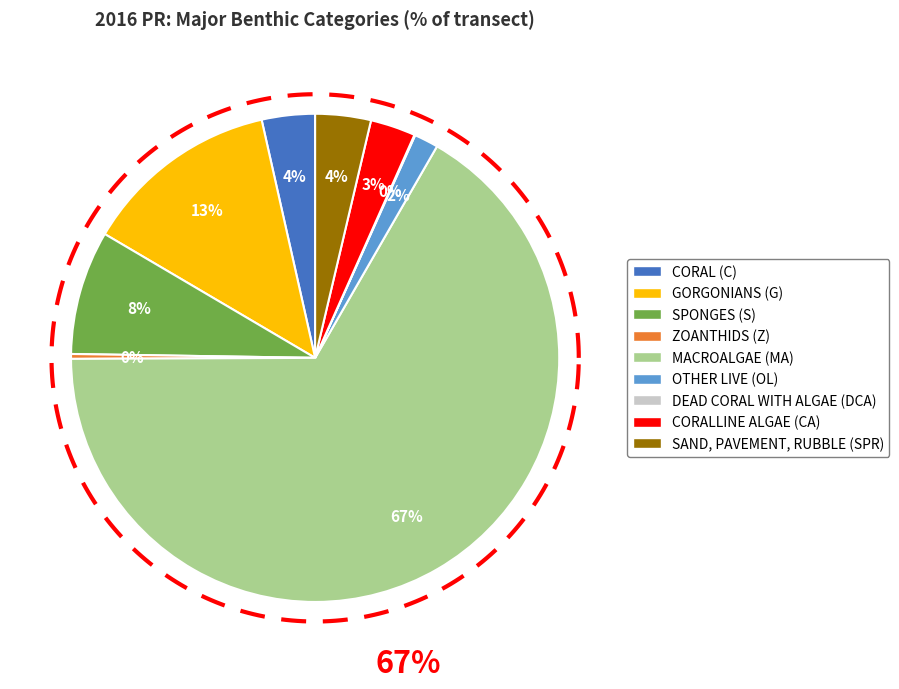

How many slices are in this pie chart?

9